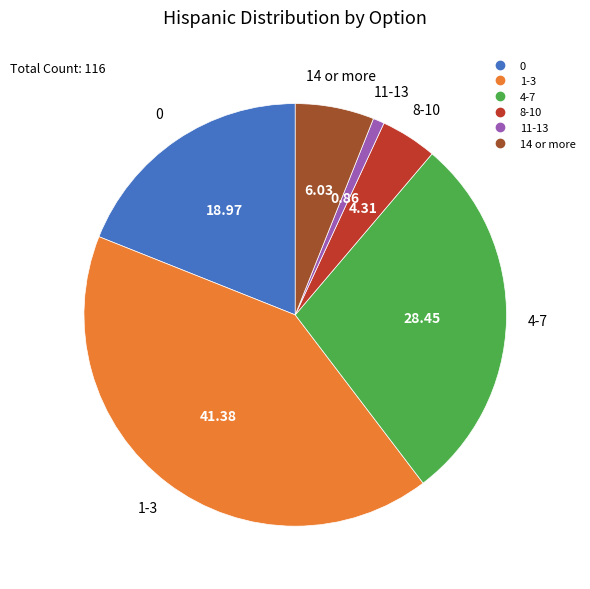

Approximately how many times larger is the value at 0 compared to 1-3?

0.5